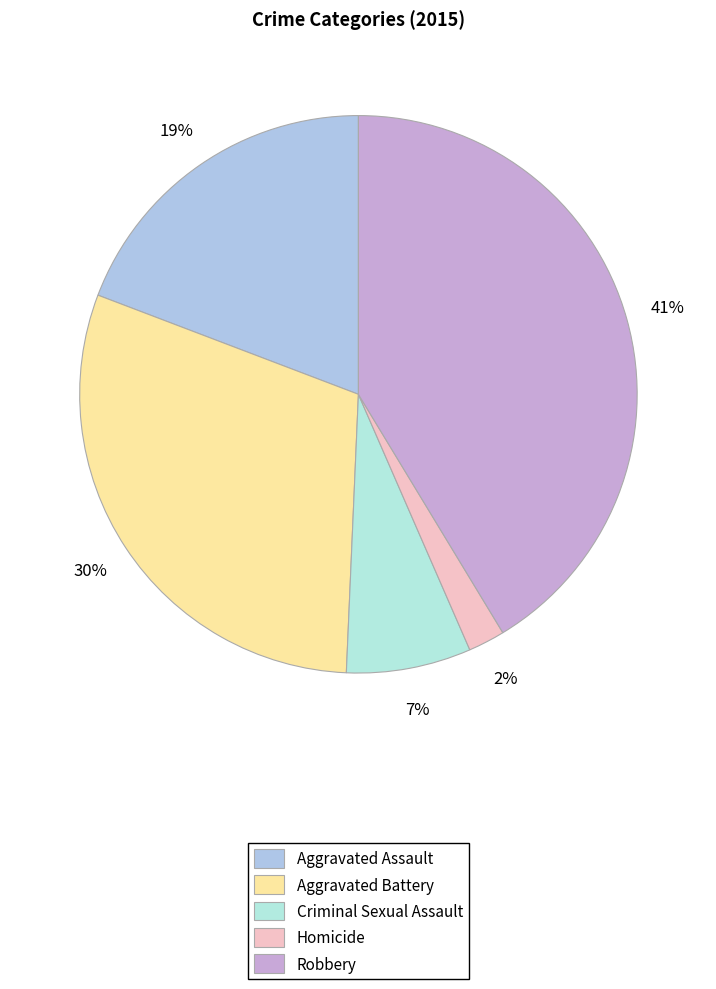

Does Aggravated Assault represent more than half of the total?

No